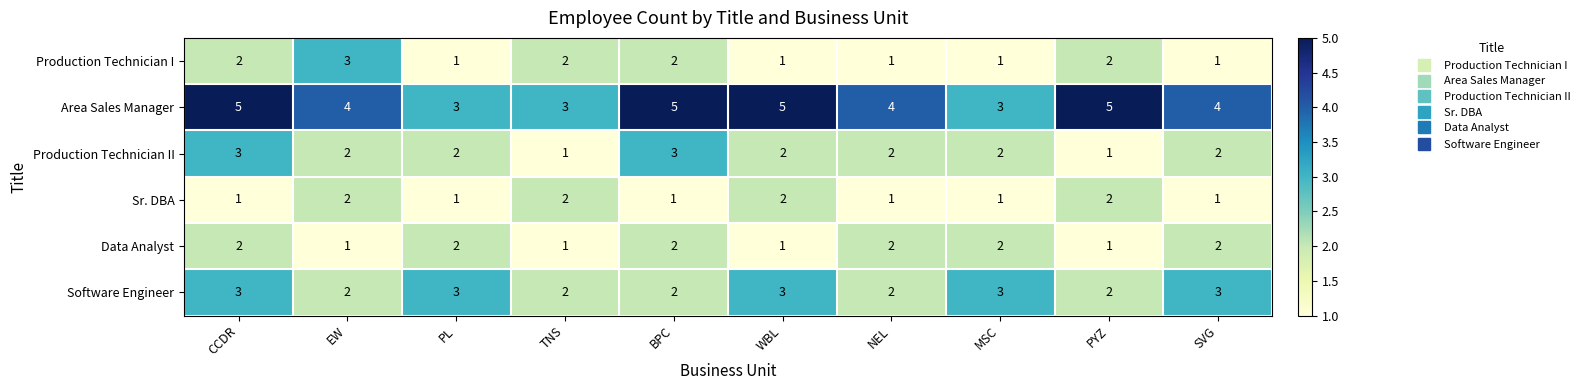

Is the value of Area Sales Manager at CCDR greater than the value of Software Engineer at BPC?

Yes